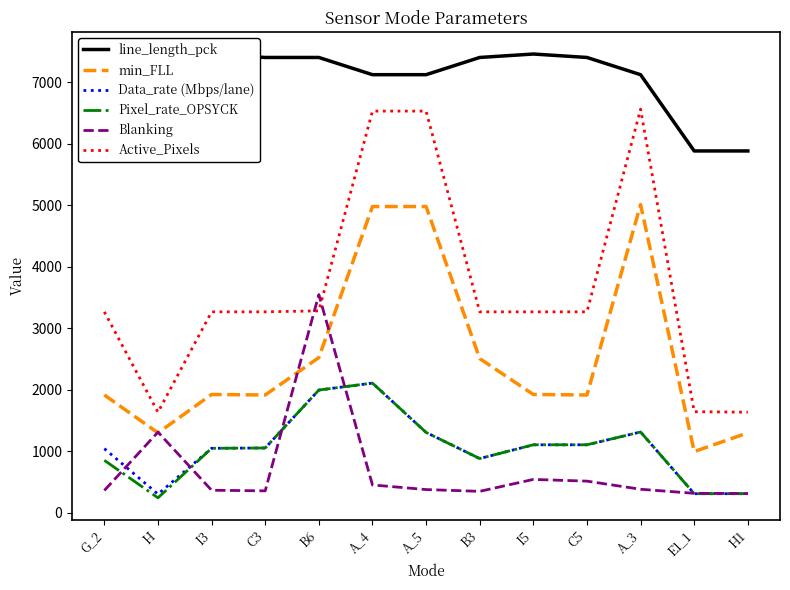

What is the minimum value shown in the chart?

240.0